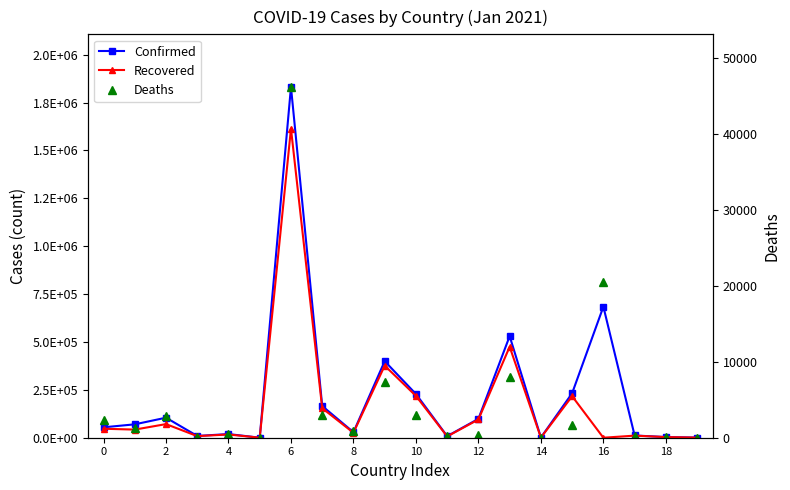

True or false: Recovered and Confirmed cross at least once.

False